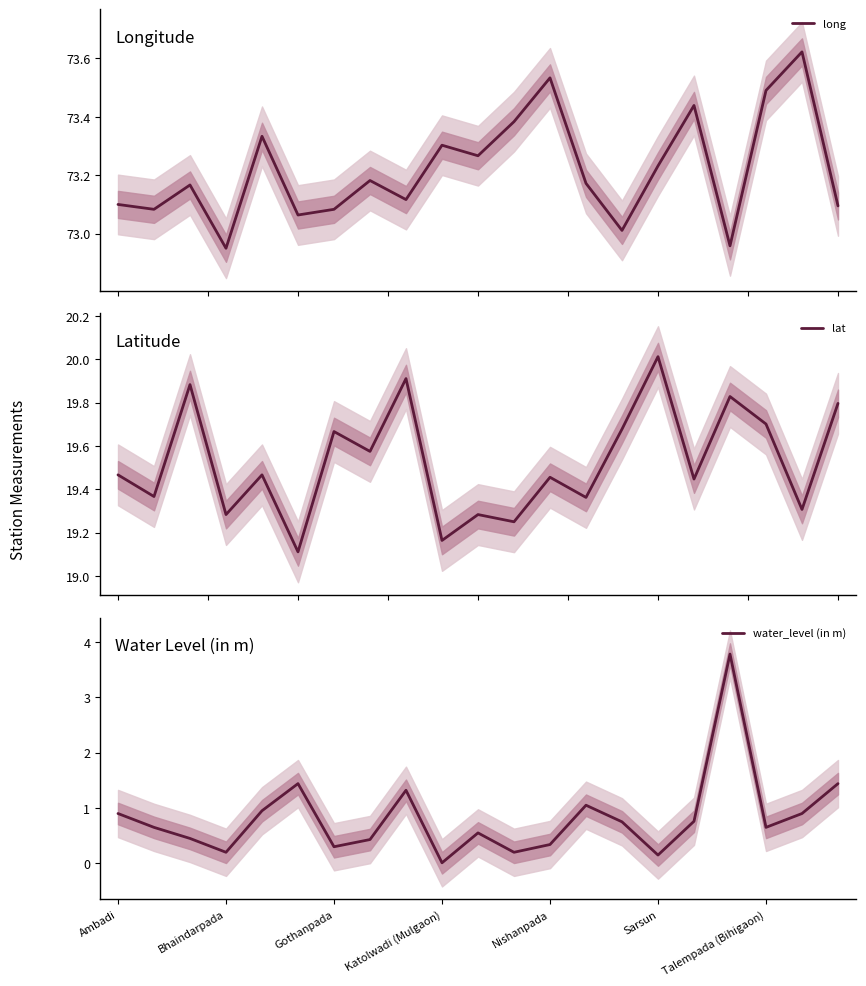

List the series in order of their overall mean, lowest first.

water_level (in m), lat, long